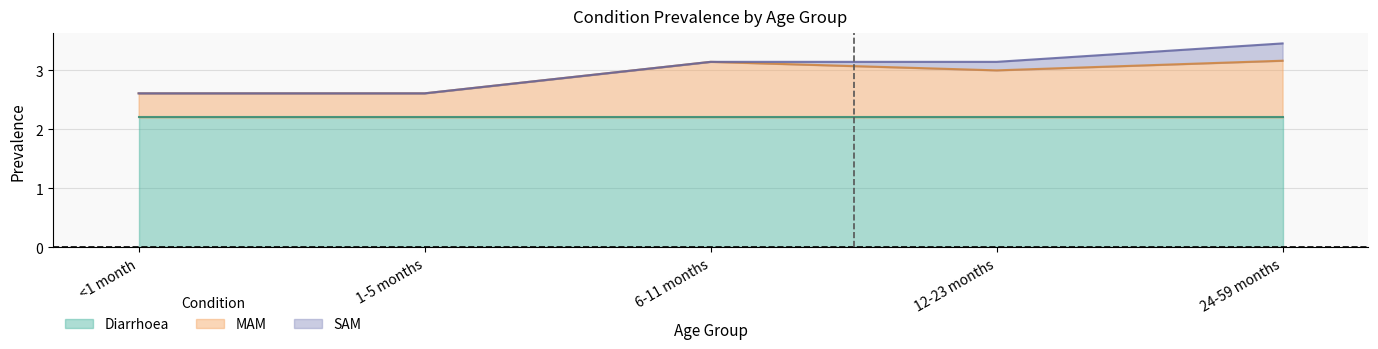

The SAM series shows 0.3 at 24-59 months. True or false?

True